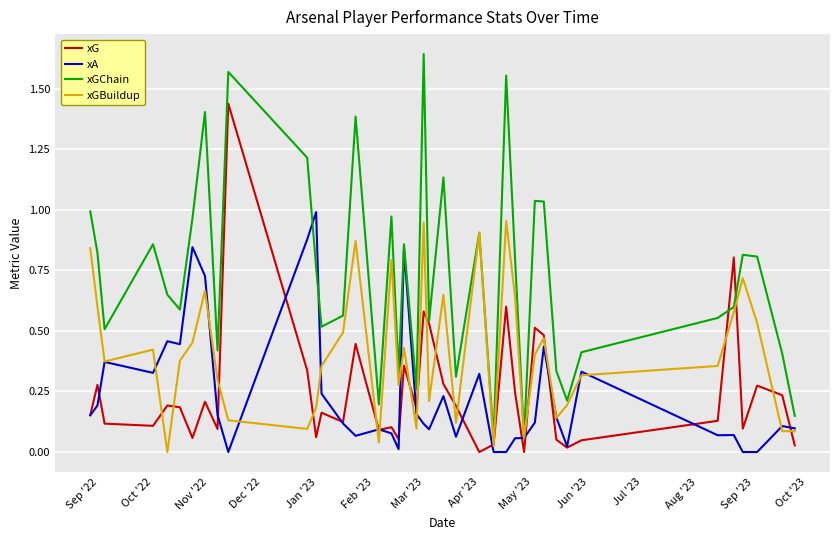

Which series has the largest total across all categories?

xGChain